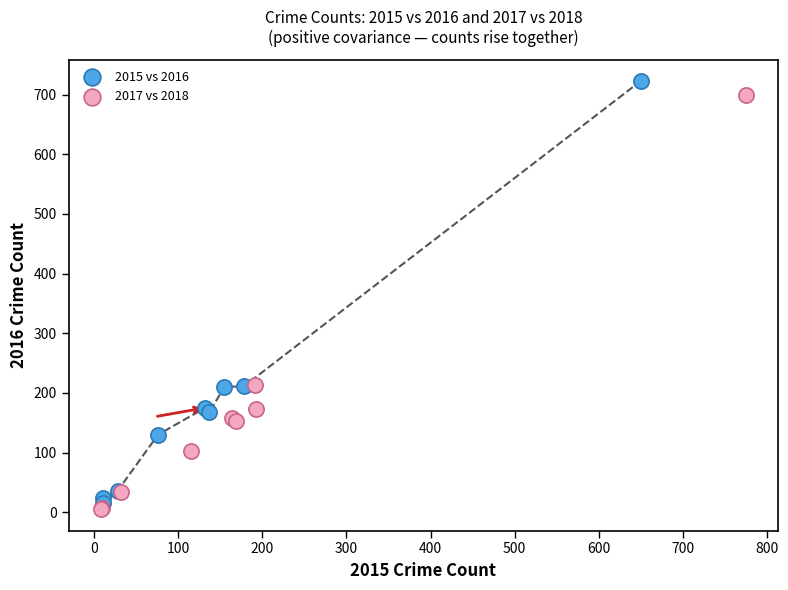

Which series has the largest Y range (max minus min)?

2015 vs 2016